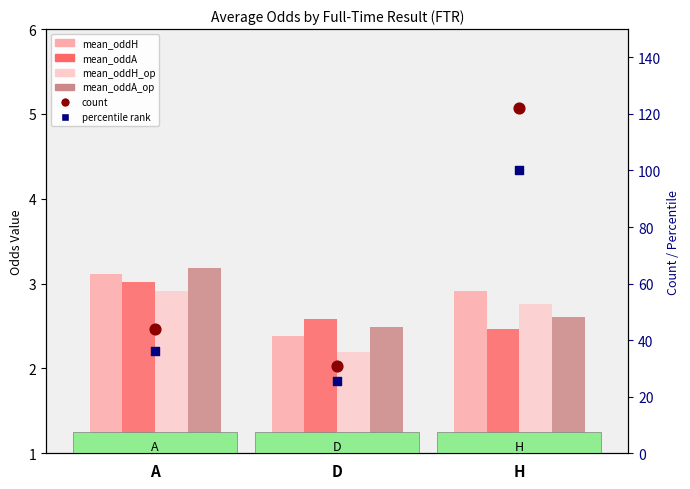

At how many categories does at least one series exceed 69?

1